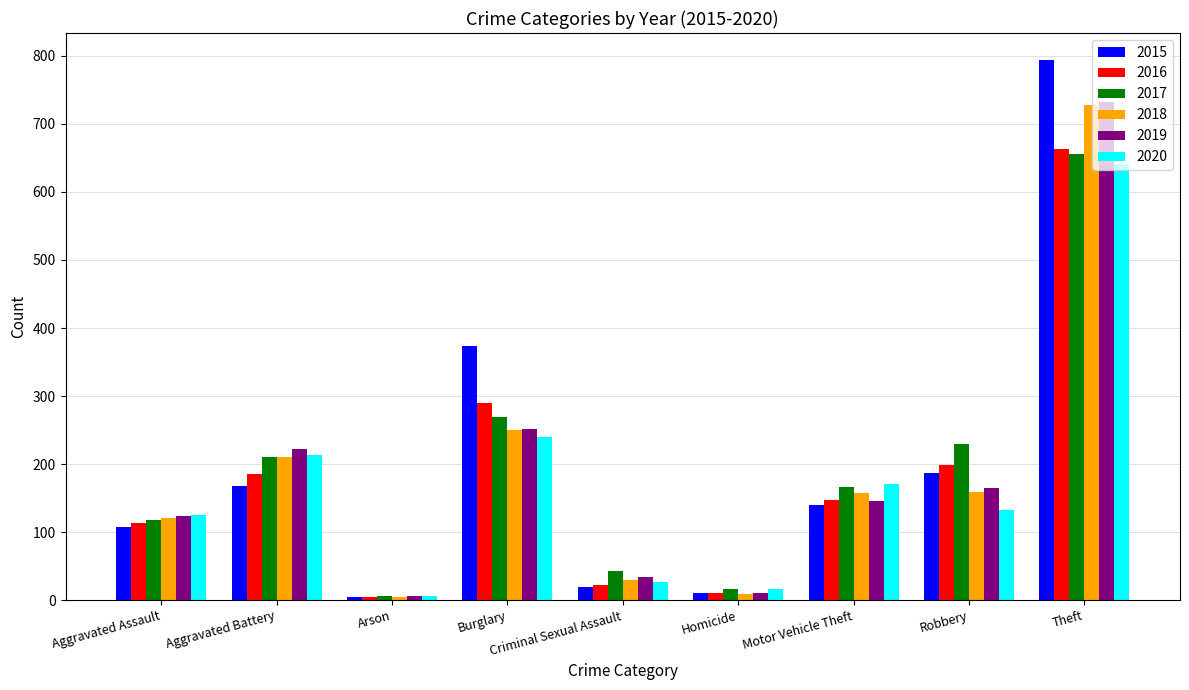

How many series are shown in this chart?

6